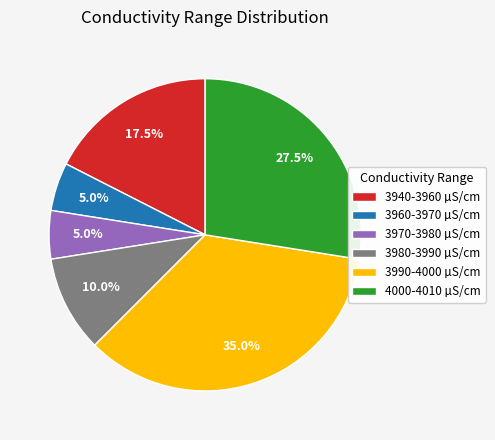

Between 3990-4000 µS/cm and 4000-4010 µS/cm, which is larger?

3990-4000 µS/cm